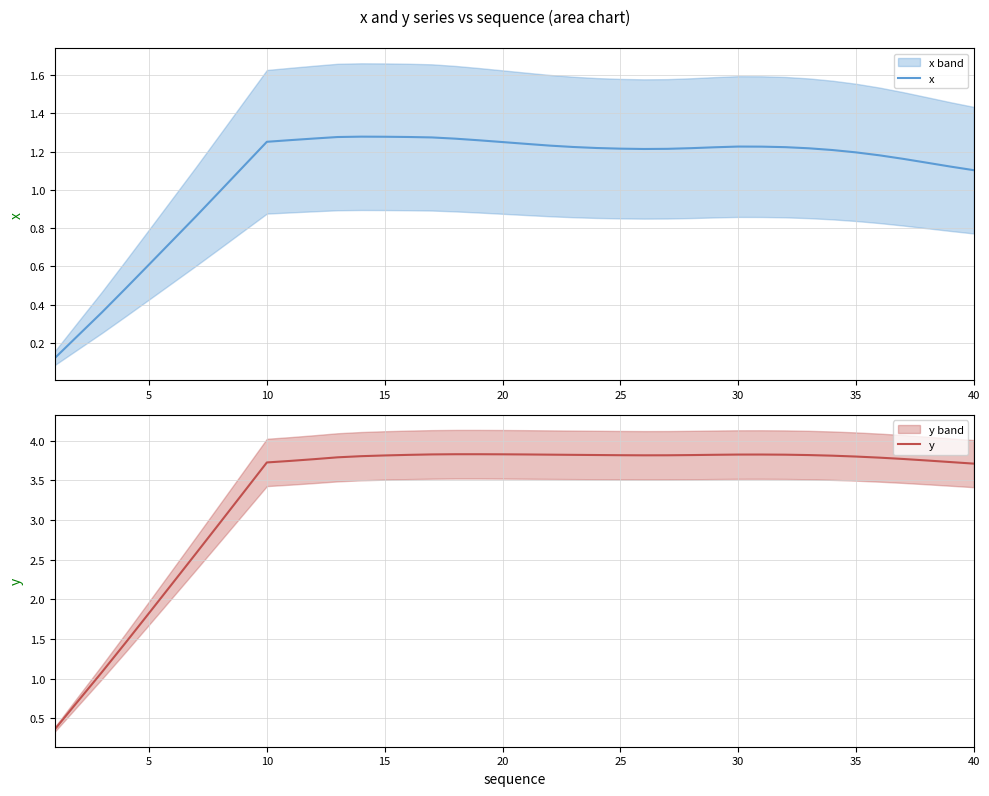

What is the minimum value for y?

0.4